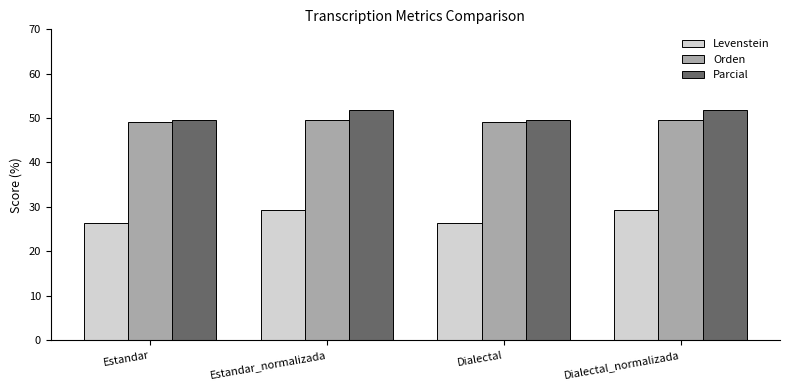

What is the approximate value of Parcial at Dialectal_normalizada?

51.8